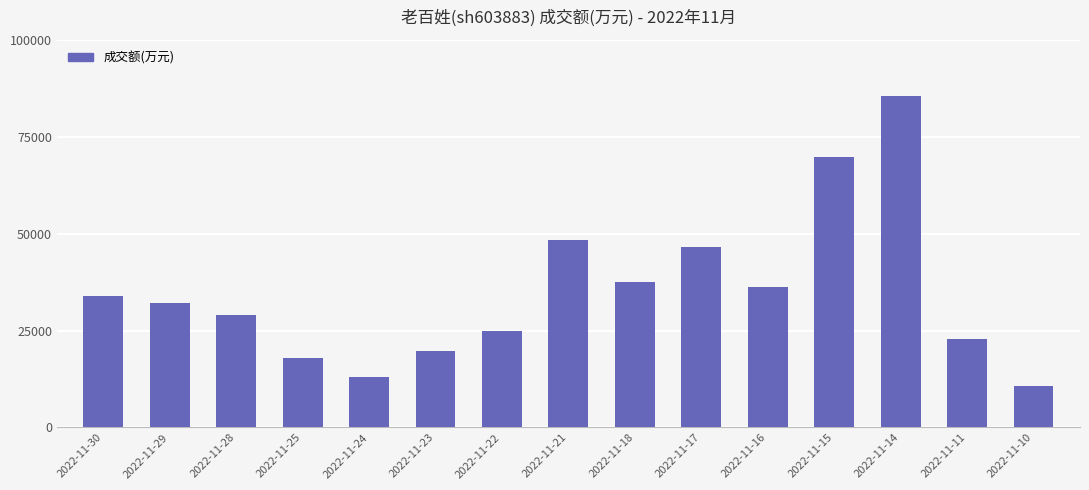

What is the difference between the values at 2022-11-24 and 2022-11-11?

9598